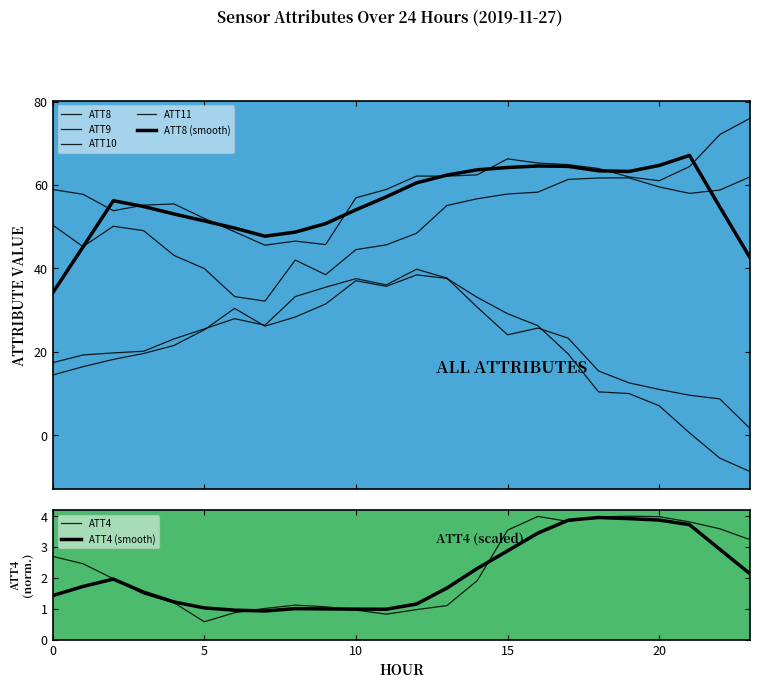

In ATT8, how many points are lower than both neighbors (excluding endpoints)?

5